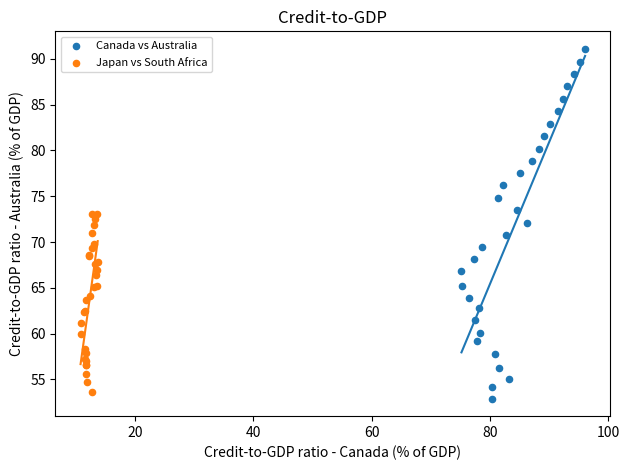

Which series reaches the maximum Y coordinate?

Canada vs Australia